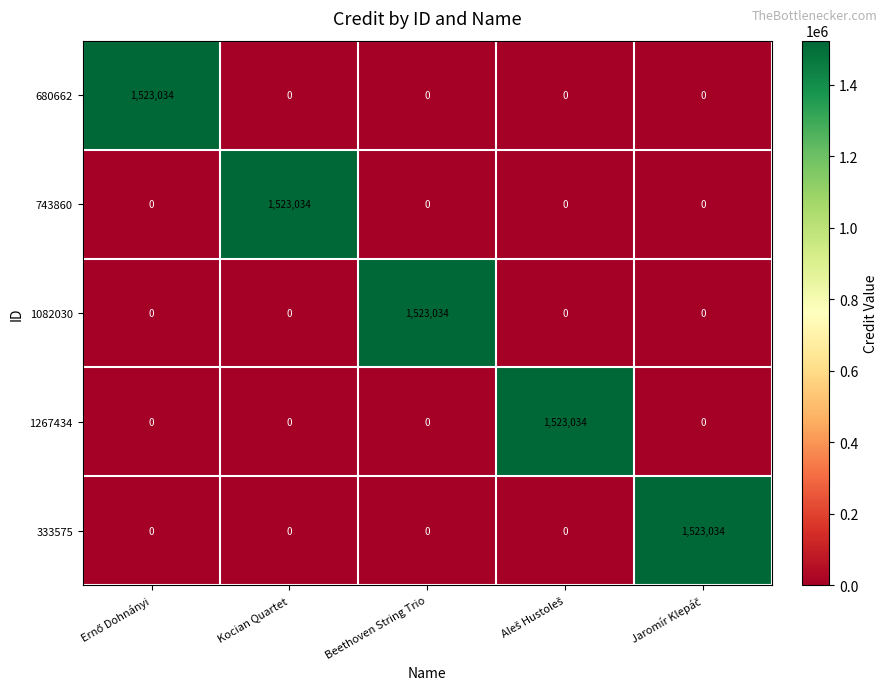

What is the average value of the 1082030 series?

304607